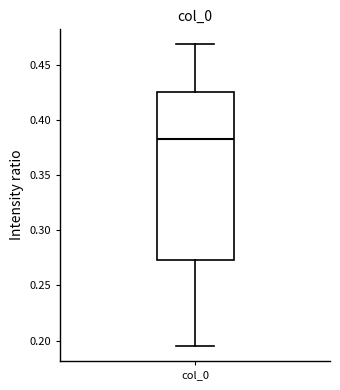

Where does the upper whisker of the box for col_0 end on the y-axis? The values are not printed on the chart, so give them approximately, as read against the axis.

0.470